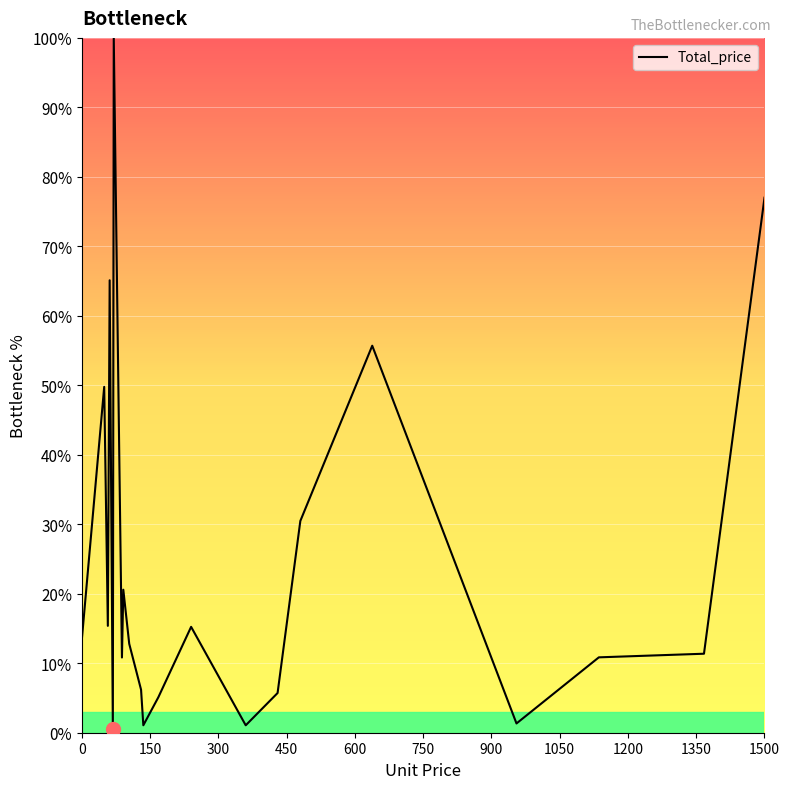

What is the difference between the second highest and minimum values?

99.5